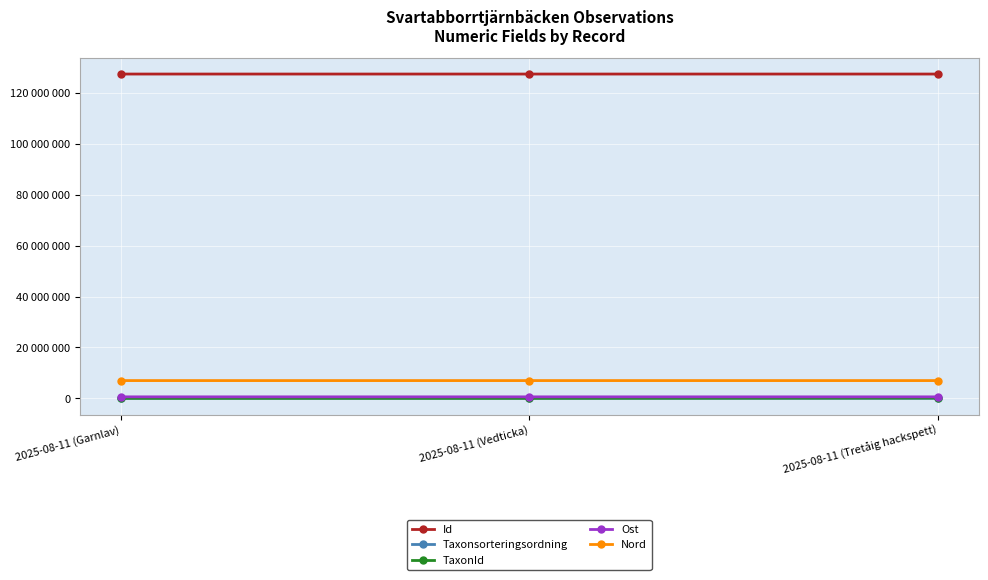

What are all the series names shown in the legend?

Id, Taxonsorteringsordning, TaxonId, Ost, Nord